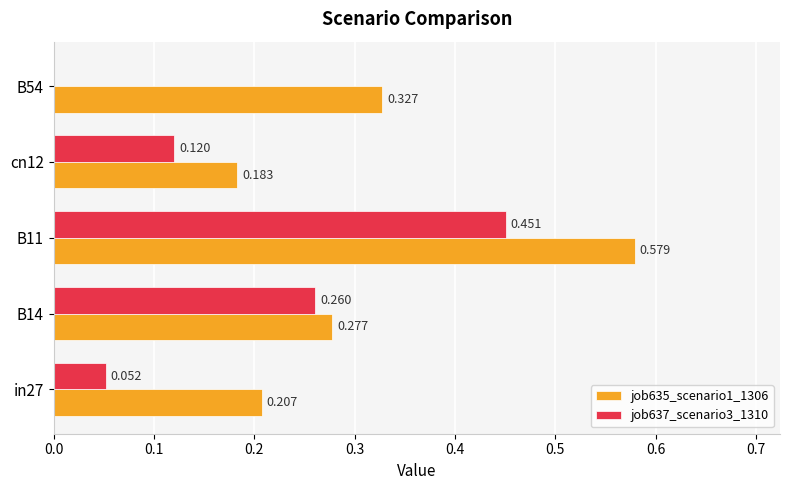

Is the value of job635_scenario1_1306 at B14 greater than the value of job637_scenario3_1310 at B54?

Yes